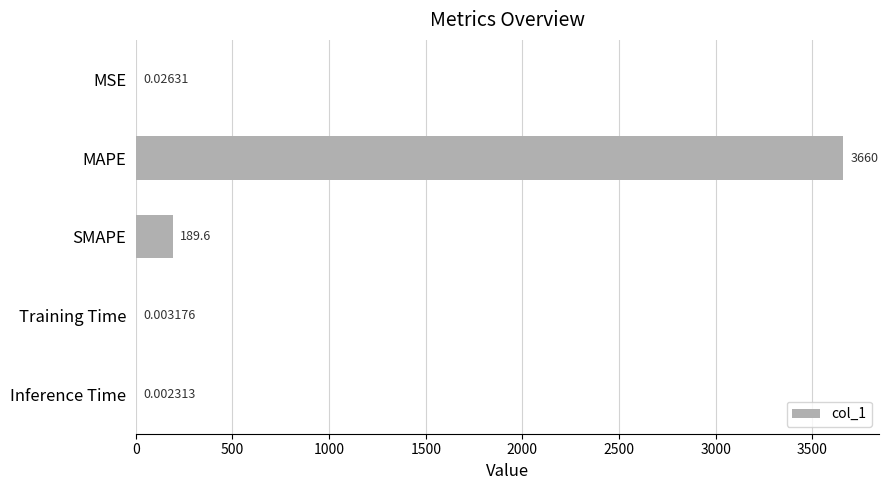

Which has a higher value, SMAPE or MSE?

SMAPE